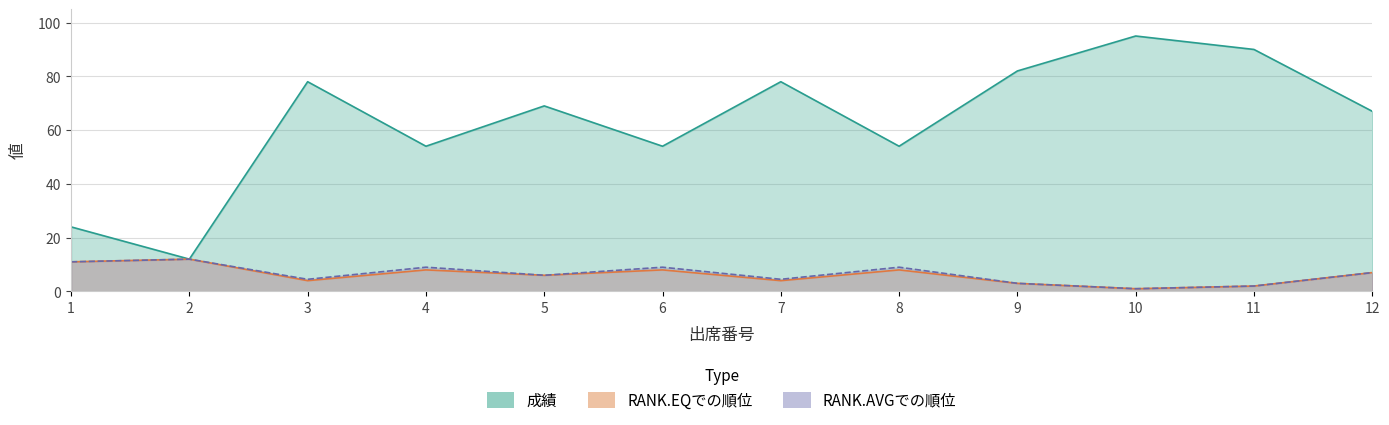

Reading left to right, extract all data points from this chart.

成績: 24.0	12.0	78.0	54.0	69.0	54.0	78.0	54.0	82.0	95.0	90.0	67.0
RANK.EQでの順位: 11.0	12.0	4.0	8.0	6.0	8.0	4.0	8.0	3.0	1.0	2.0	7.0
RANK.AVGでの順位: 11.0	12.0	4.5	9.0	6.0	9.0	4.5	9.0	3.0	1.0	2.0	7.0